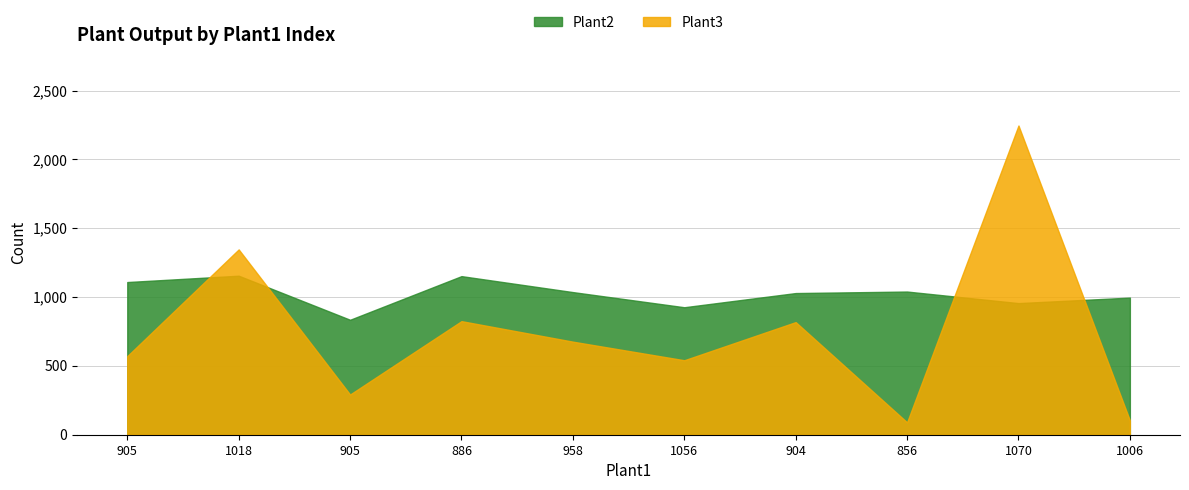

Which label corresponds to the smallest value in the chart?

856